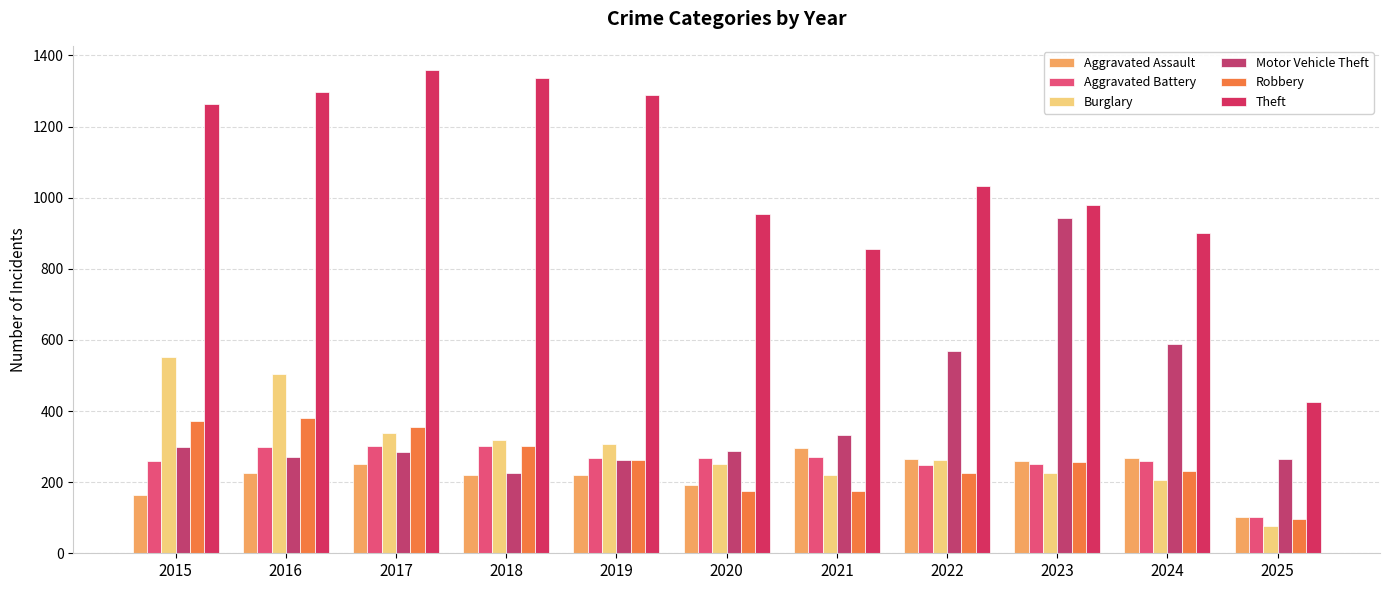

Which category has the highest value in the Aggravated Battery series?

2017